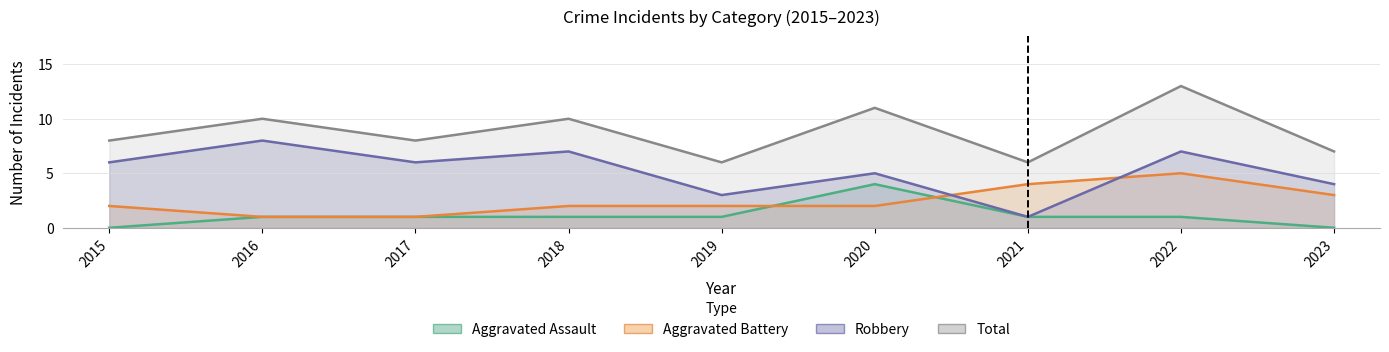

At how many categories does at least one series exceed 3?

9